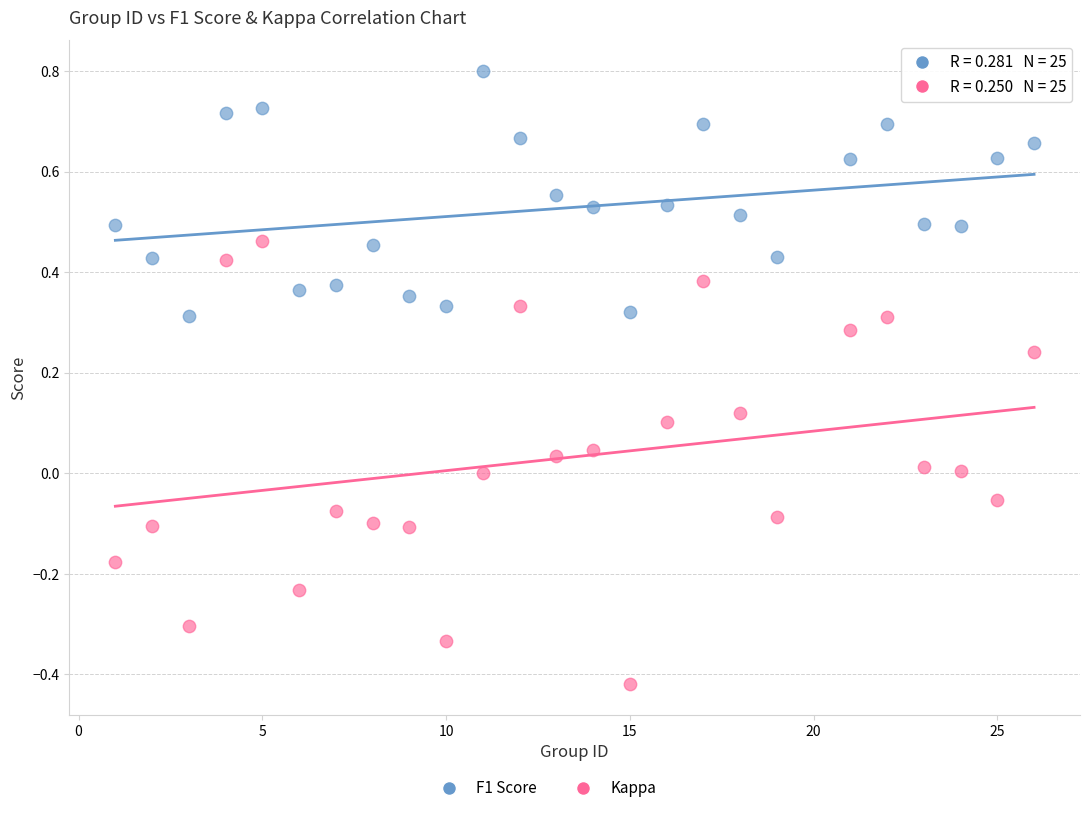

Which series has the widest spread of Y values?

Kappa